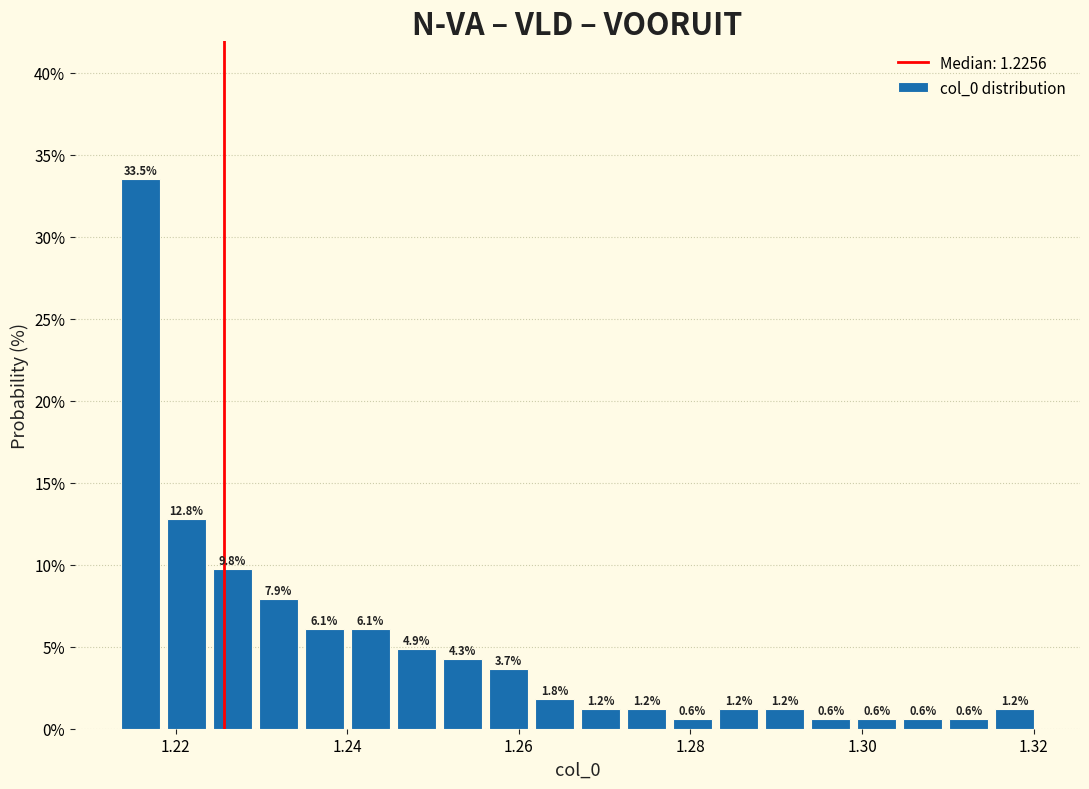

Around what value on the x-axis is the tallest bar? Give the approximate position of its centre, as read against the axis.

1.216